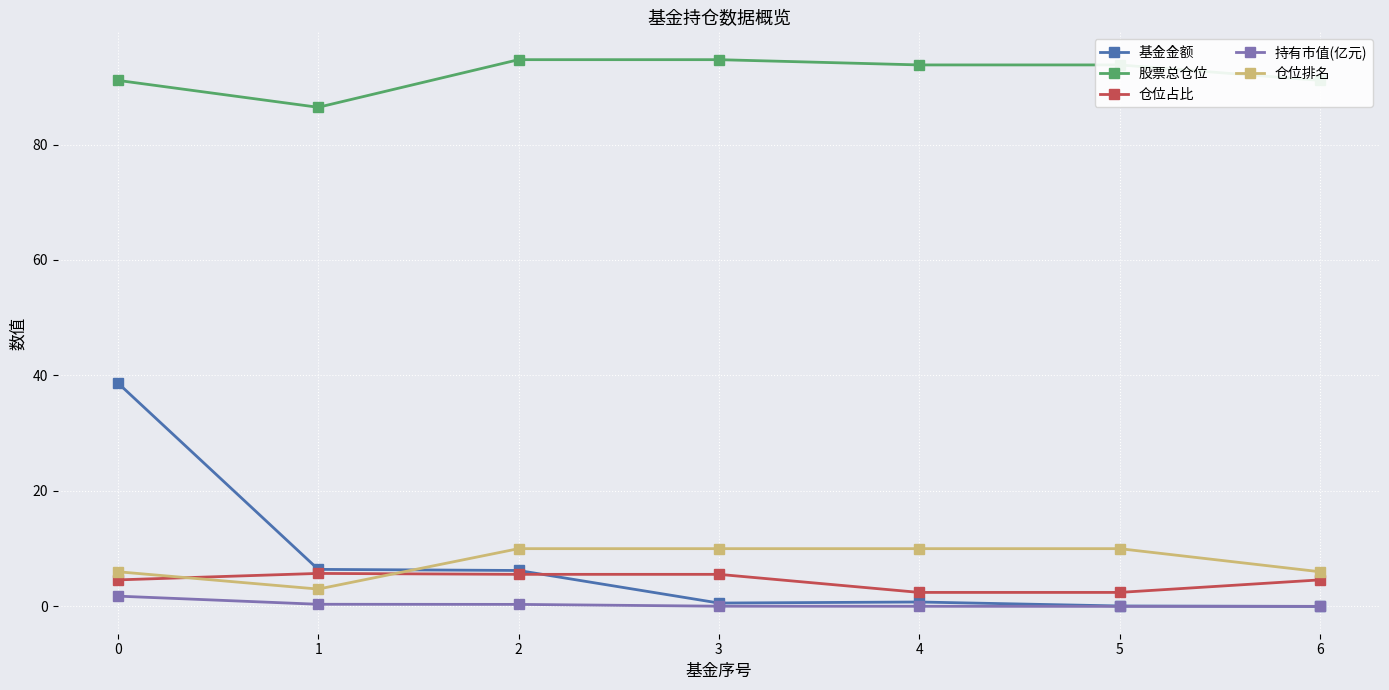

True or false: 仓位占比 has more than 2 points higher than both neighbors.

False